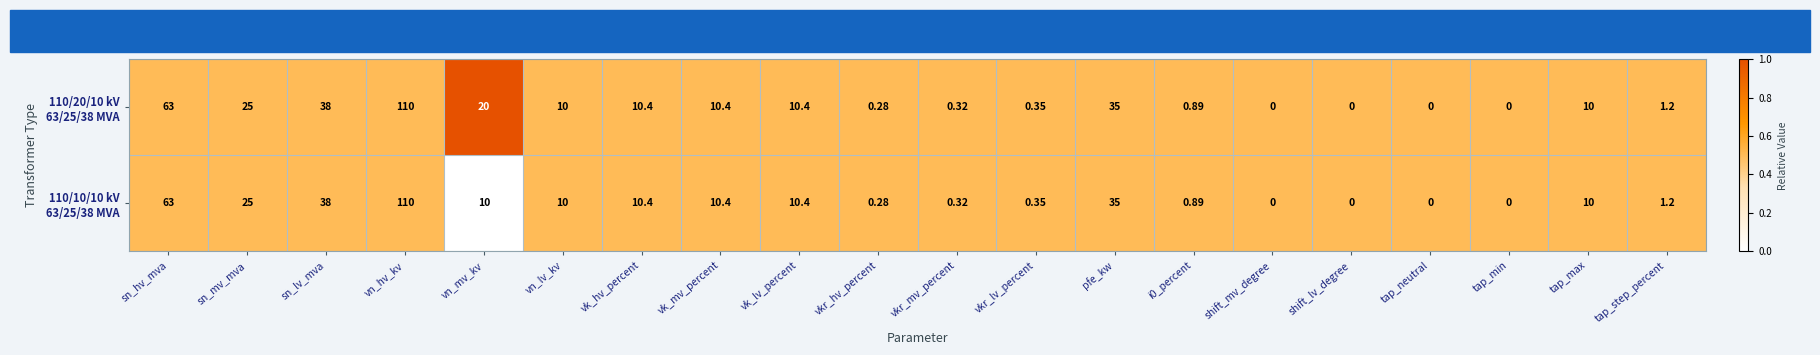

Which category has the highest value across all series?

vn_hv_kv